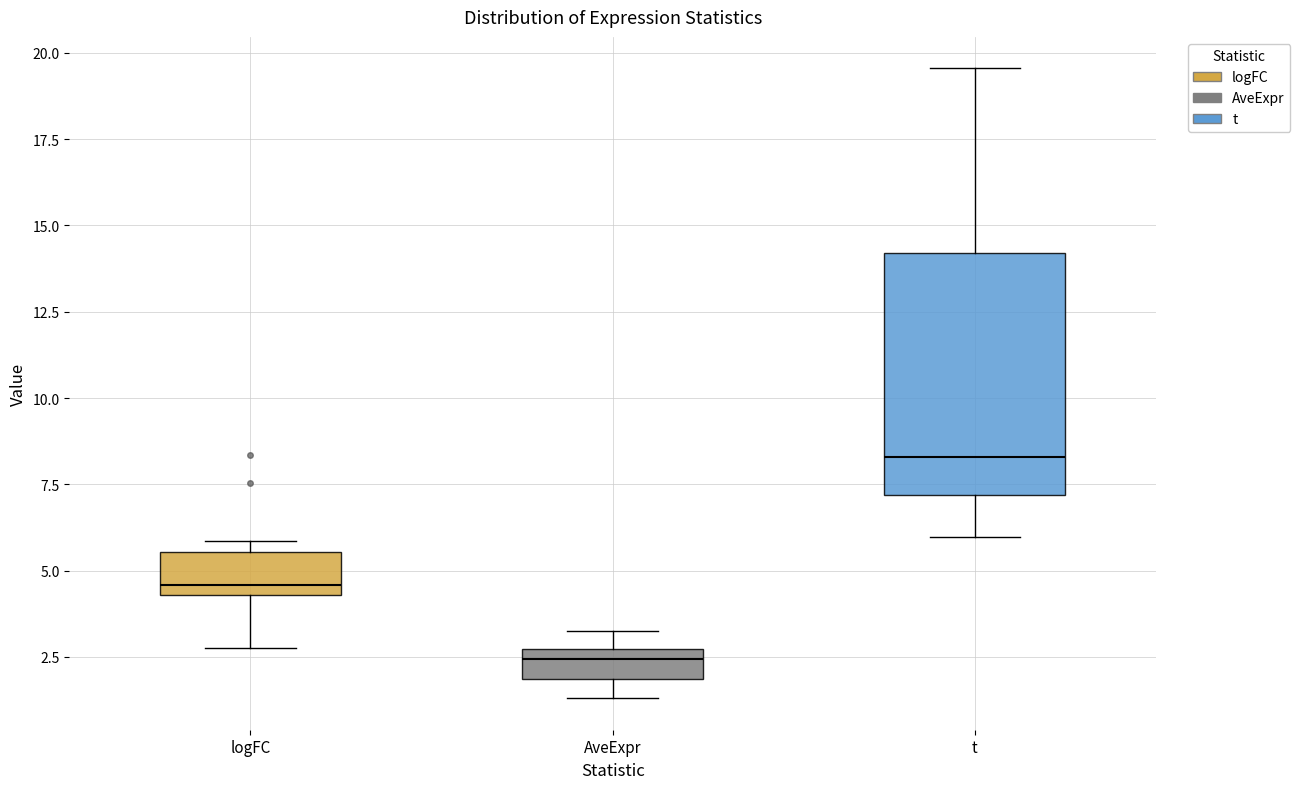

Reading left to right, read every box against the y-axis: the position of its median line, the range the box covers, and the ends of its whiskers. The values are not printed on the chart, so give them approximately, as read against the axis.

logFC: median 4.5 (just above the box's lower edge), box 4.5 to 5.5, whiskers 2.5 to 6.0
AveExpr: median 2.5 (just below the box's upper edge), box 2.0 to 2.5, whiskers 1.5 to 3.0
t: median 8.5, box 7.0 to 14.0, whiskers 6.0 to 19.5